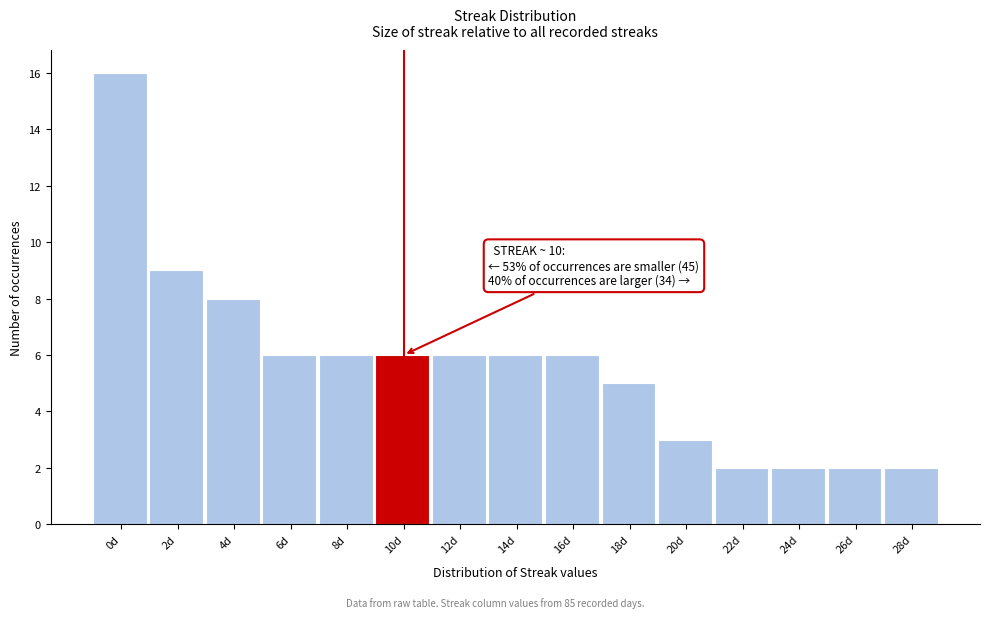

Reading left to right, transcribe all the data shown in this chart.

16	9	8	6	6	6	6	6	6	5	3	2	2	2	2